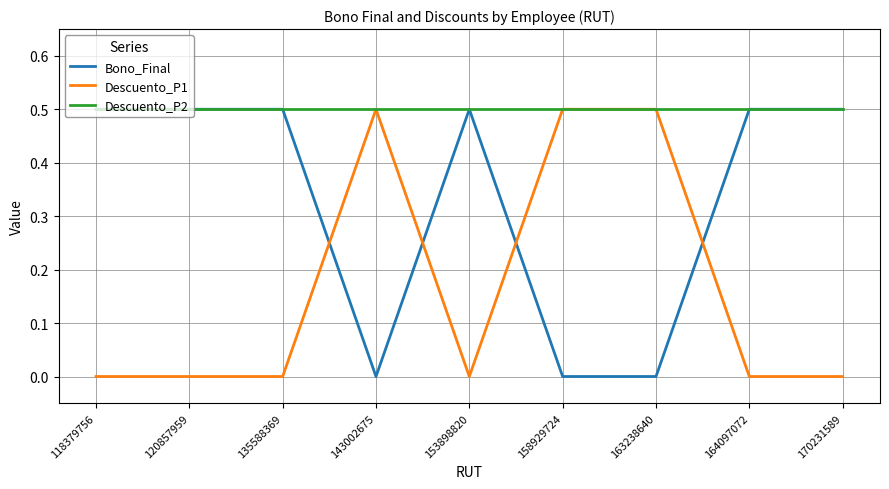

What is the spread (max minus min) of values at 153898820?

0.5